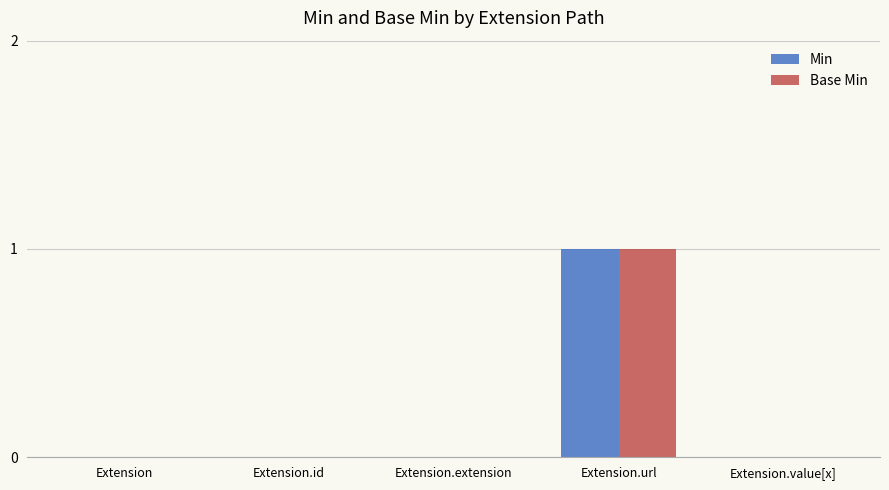

Is the value of Base Min at Extension.value[x] greater than the value of Min at Extension.url?

No